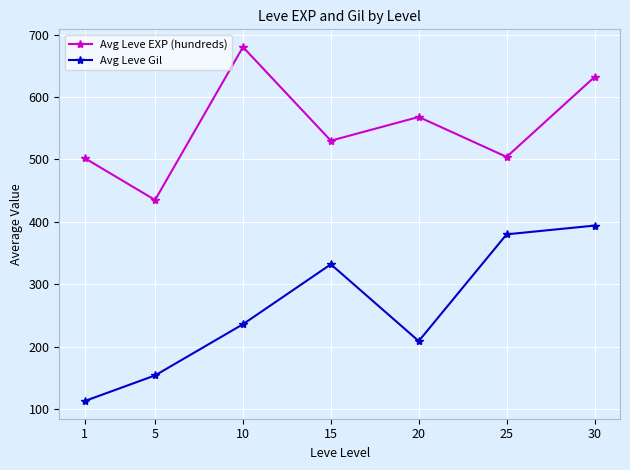

What is the minimum value for Avg Leve EXP (hundreds)?

435